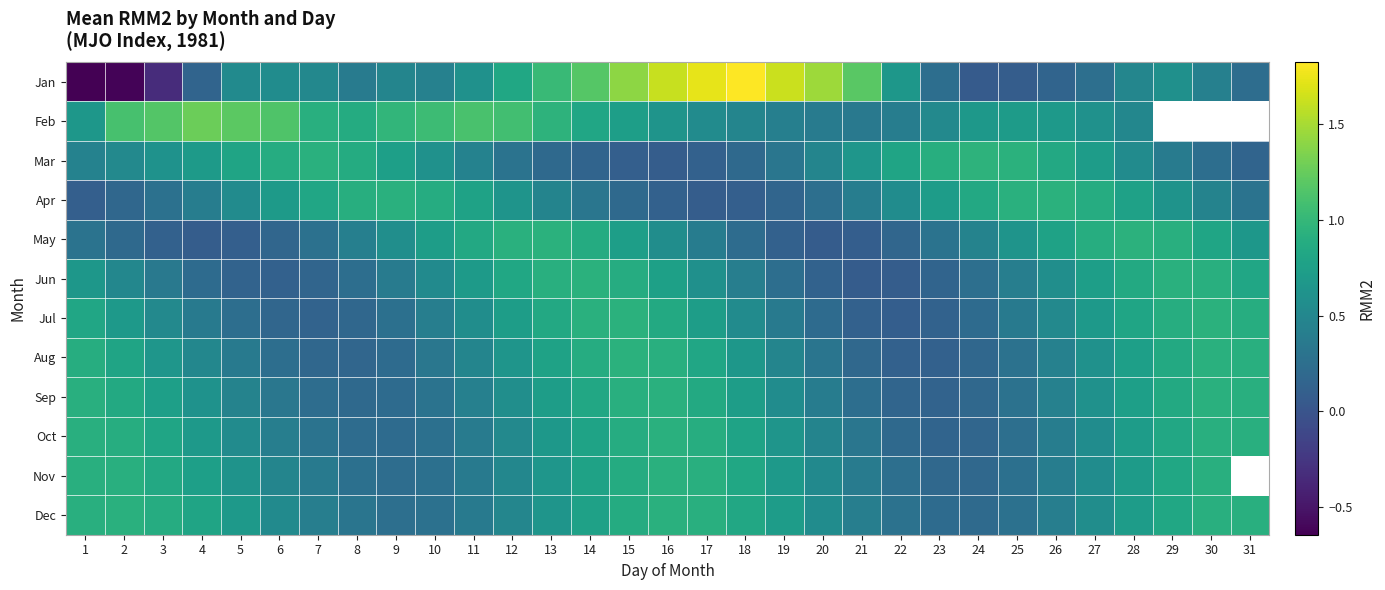

What is the highest value of the 8 series?

0.9